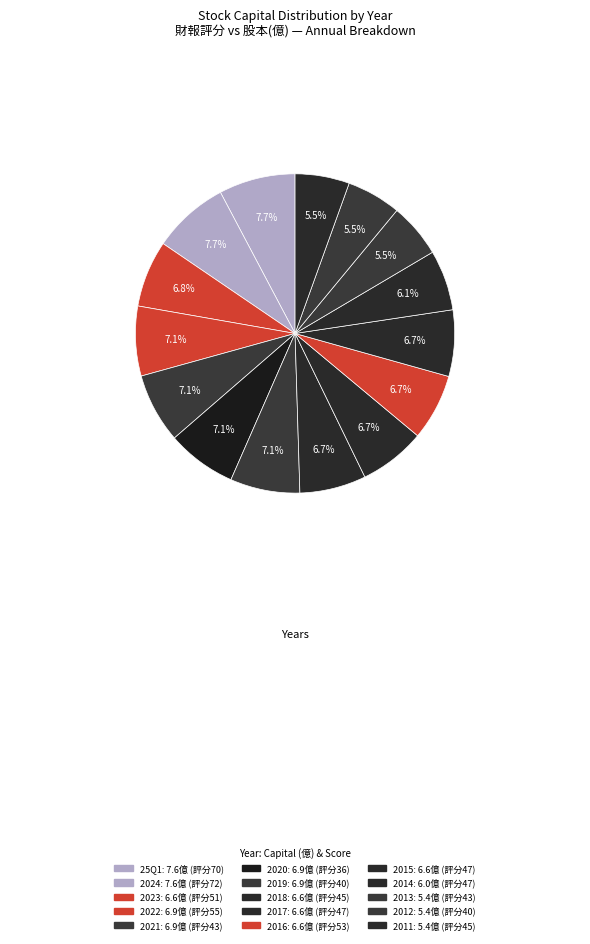

Which category has the biggest portion of the pie?

25Q1